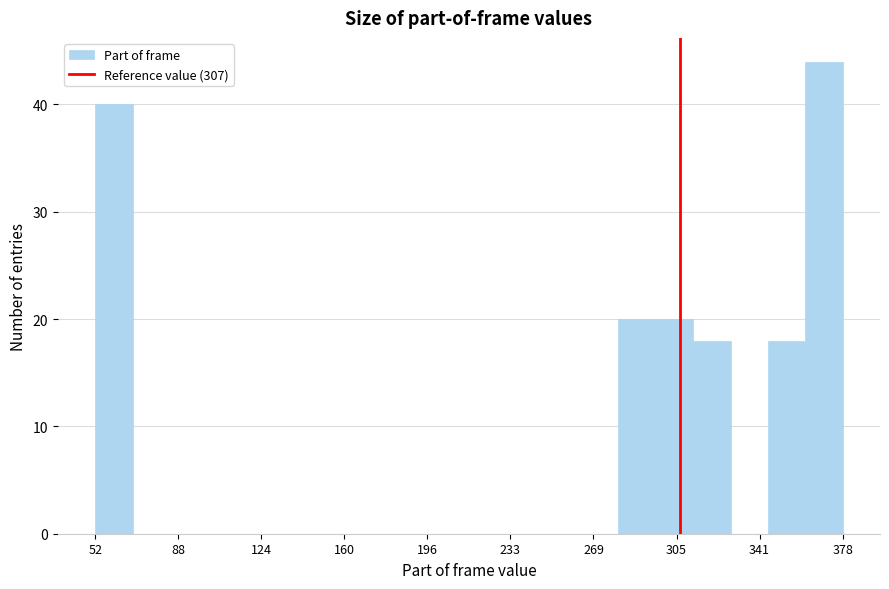

Around what value on the x-axis is the tallest bar? Give the approximate position of its centre, as read against the axis.

370